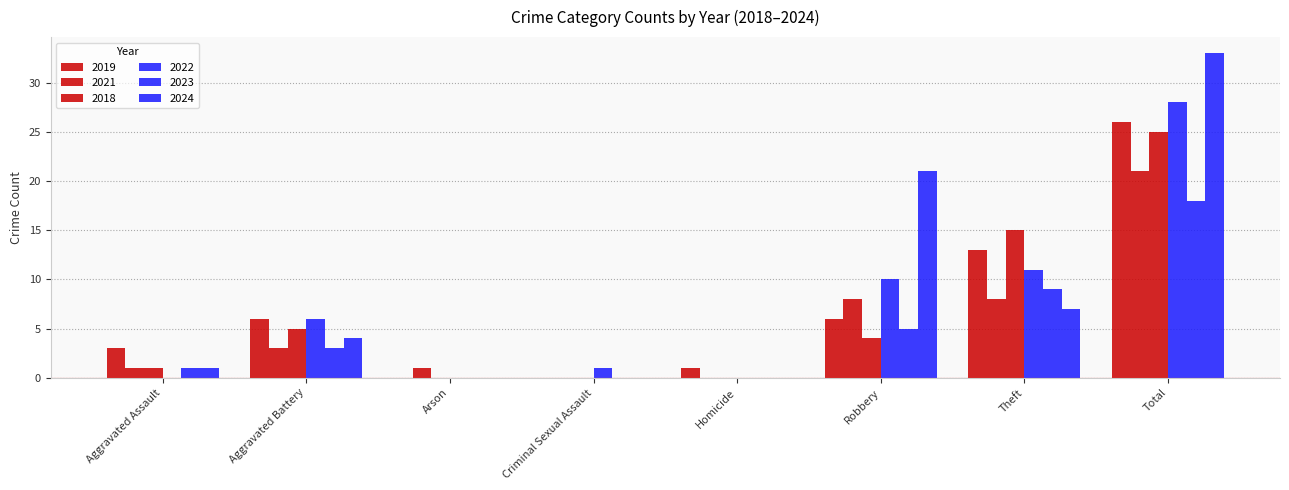

The value of 2019 at Aggravated Battery is 6. True or false?

True